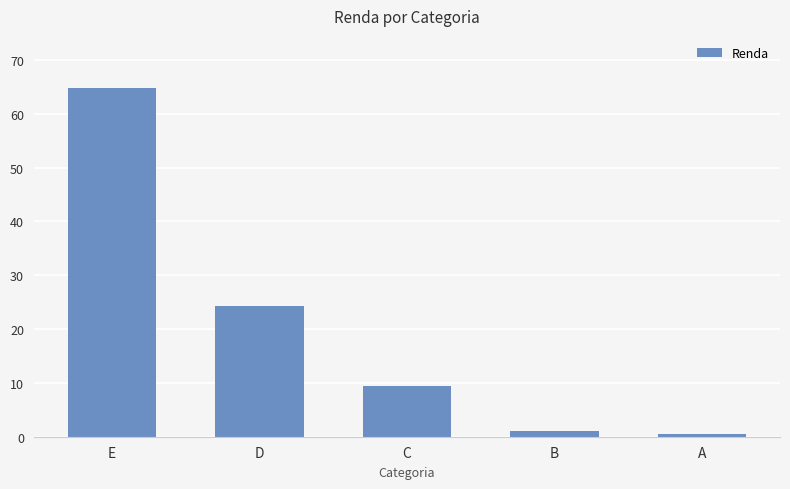

What is the difference between the second highest and minimum values?

23.7